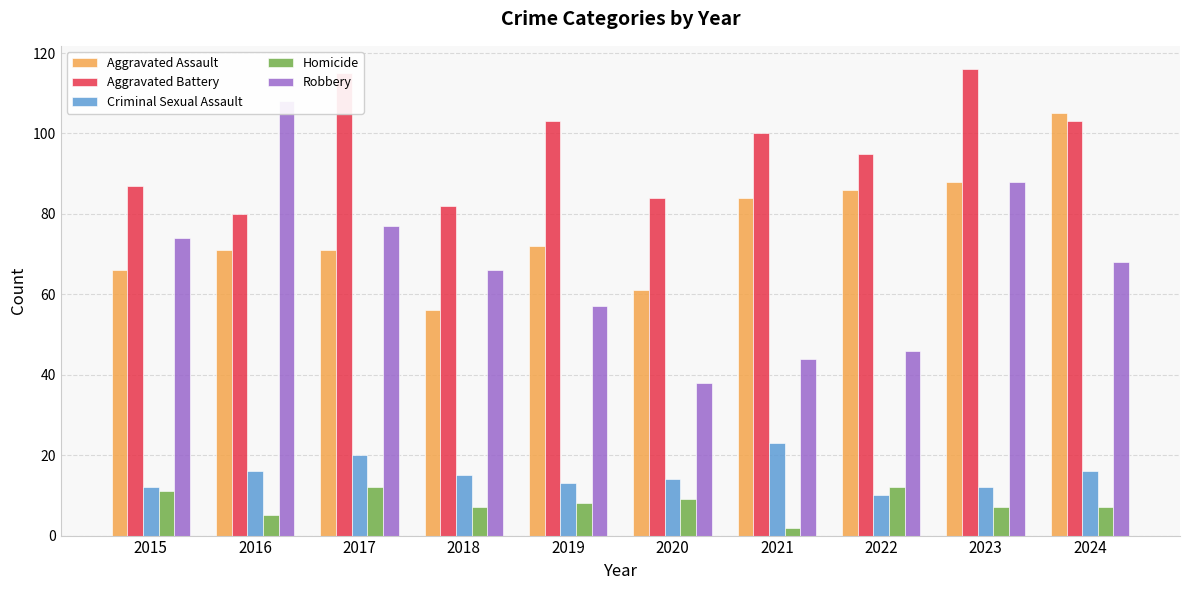

The Robbery series shows 44 at 2021. True or false?

True